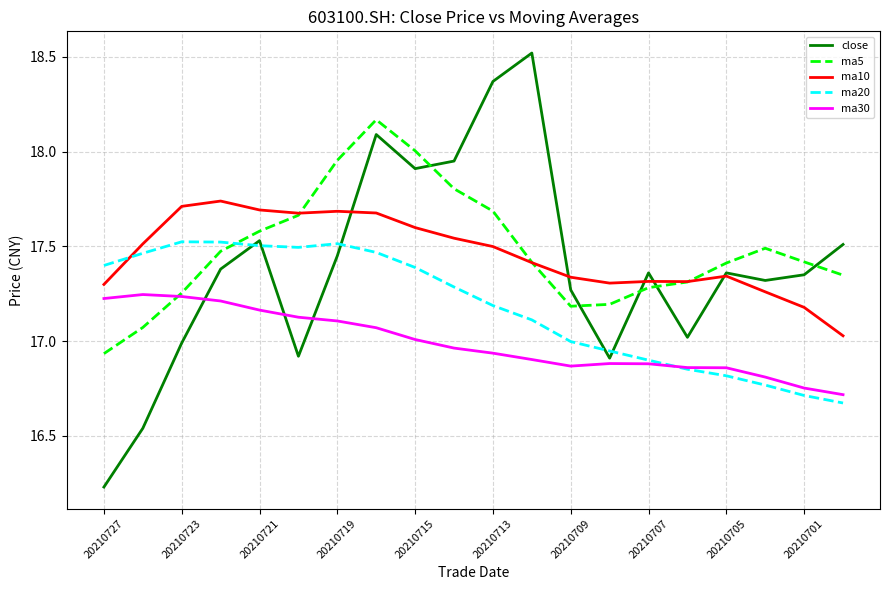

What is the sum of all ma20 values?

343.5